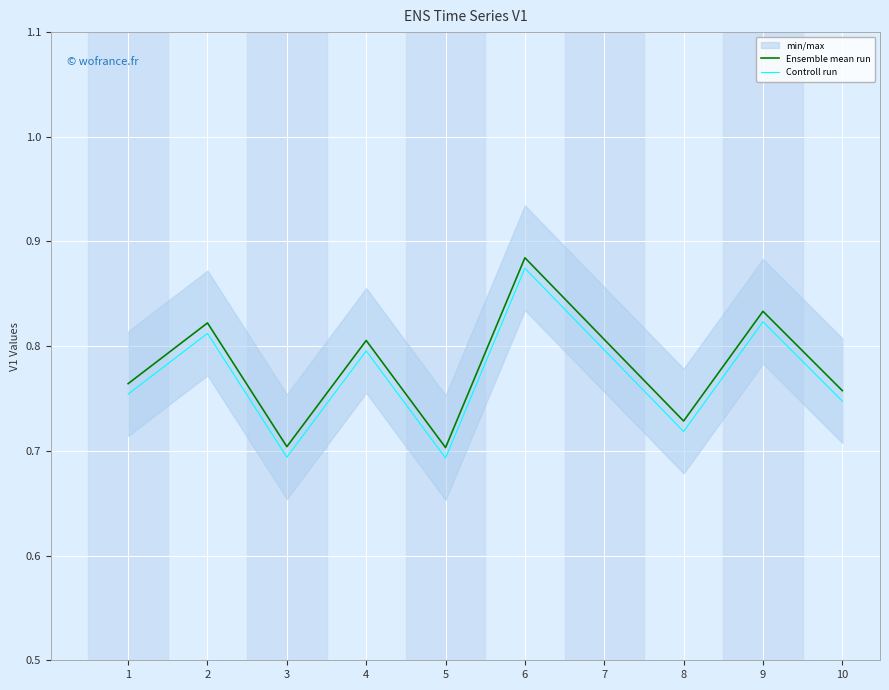

Which label corresponds to the smallest value in the chart?

5